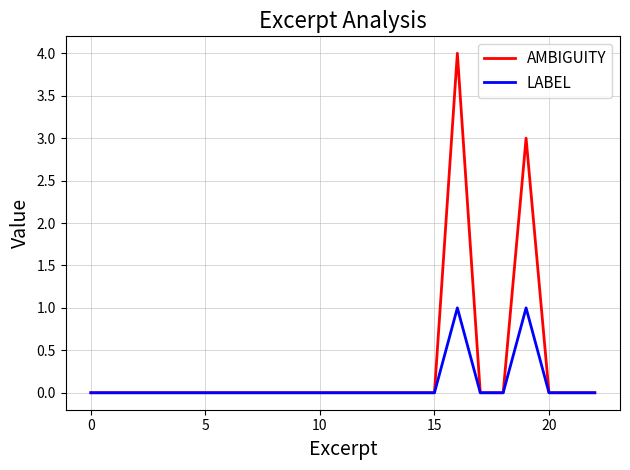

Which series has the widest spread of values?

AMBIGUITY